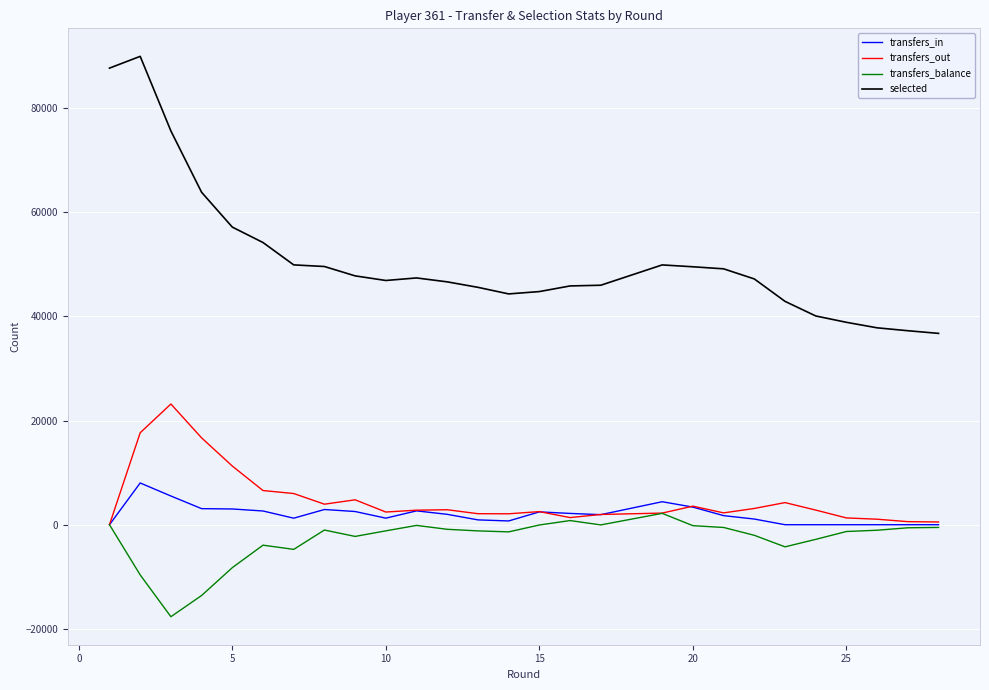

True or false: transfers_in and selected cross at least once.

False